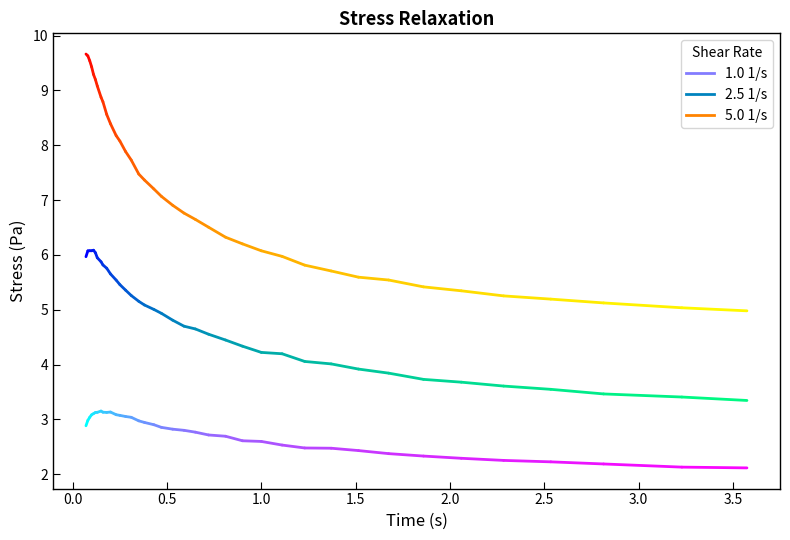

Reading left to right, what are all the values shown in this chart?

1.0 1/s: 0=2.9	1=3.0	2=3.0	3=3.1	4=3.1	5=3.1	6=3.1	7=3.2	8=3.1	9=3.1	10=3.1	11=3.1	12=3.1	13=3.1	14=3.0	15=3.0	16=2.9	17=2.9	18=2.9	19=2.8	20=2.8	21=2.8	22=2.7	23=2.7	24=2.6	25=2.6	26=2.5	27=2.5	28=2.5	29=2.4	30=2.4	31=2.3	32=2.3	33=2.3	34=2.2	35=2.2	36=2.1	37=2.1
2.5 1/s: 0=6.0	1=6.1	2=6.1	3=6.1	4=6.1	5=6.0	6=5.9	7=5.9	8=5.8	9=5.8	10=5.7	11=5.5	12=5.5	13=5.4	14=5.3	15=5.2	16=5.1	17=5.0	18=4.9	19=4.8	20=4.7	21=4.6	22=4.6	23=4.4	24=4.3	25=4.2	26=4.2	27=4.1	28=4.0	29=3.9	30=3.8	31=3.7	32=3.7	33=3.6	34=3.5	35=3.5	36=3.4	37=3.3
5.0 1/s: 0=9.7	1=9.6	2=9.5	3=9.4	4=9.3	5=9.2	6=9.1	7=8.9	8=8.8	9=8.6	10=8.4	11=8.2	12=8.1	13=7.9	14=7.7	15=7.5	16=7.4	17=7.2	18=7.1	19=6.9	20=6.8	21=6.6	22=6.5	23=6.3	24=6.2	25=6.1	26=6.0	27=5.8	28=5.7	29=5.6	30=5.5	31=5.4	32=5.3	33=5.3	34=5.2	35=5.1	36=5.0	37=5.0